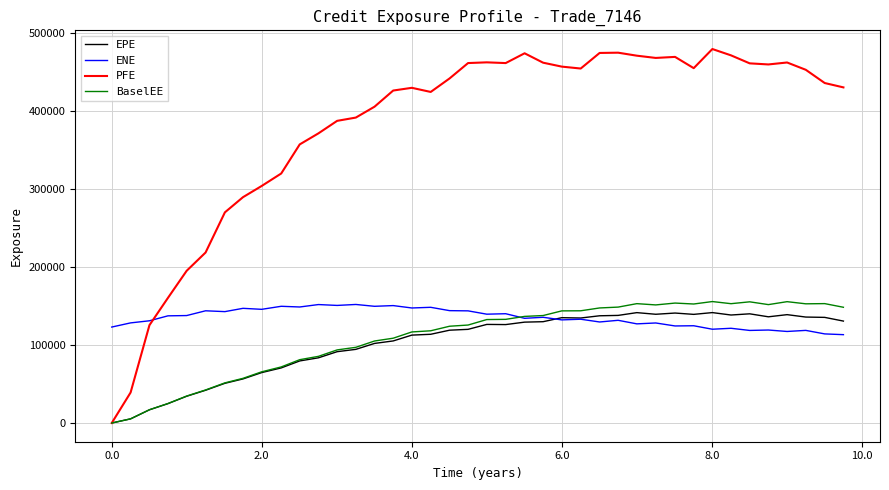

What is the lowest value of the ENE series?

113177.0